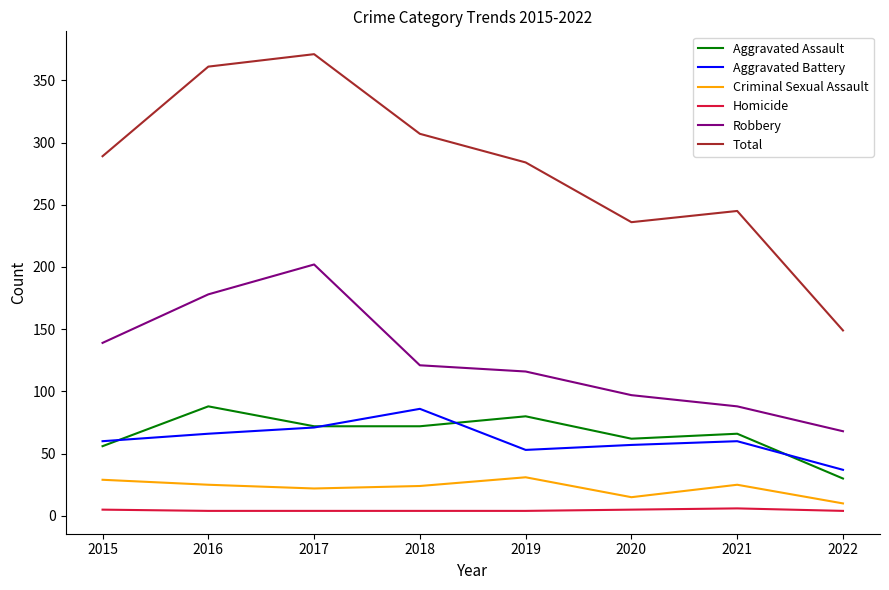

Which category has the lowest value in the Robbery series?

2022